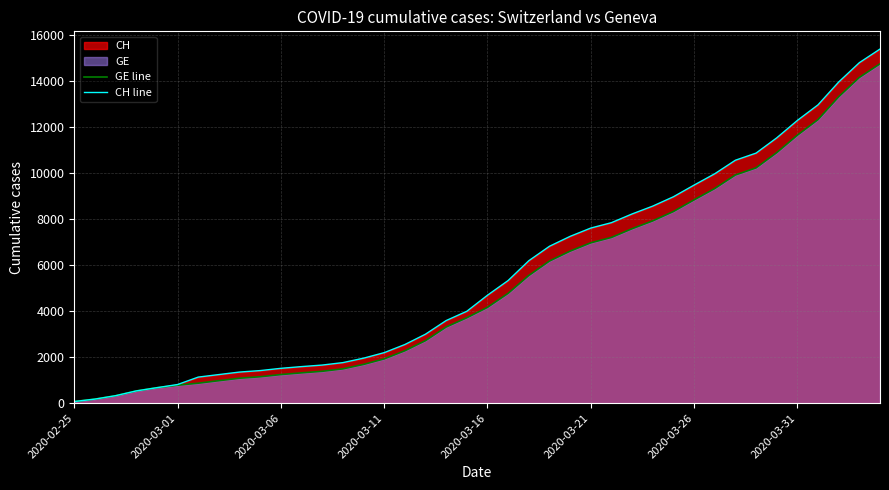

At 14, list the series in order from smallest to largest.

GE line, CH line